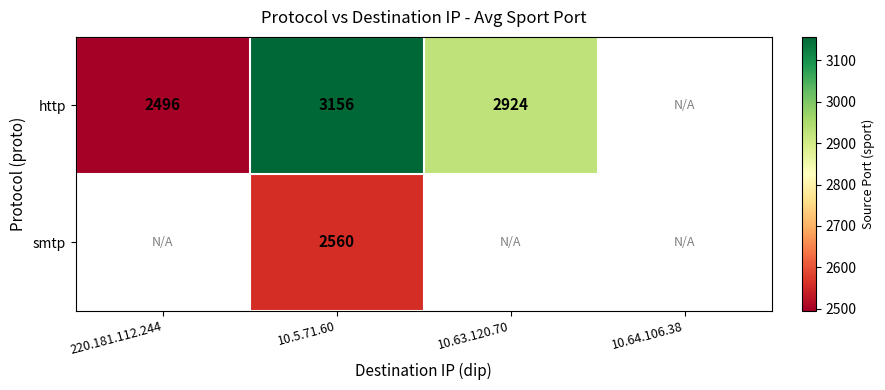

At which category is the sum across all series the highest?

10.5.71.60